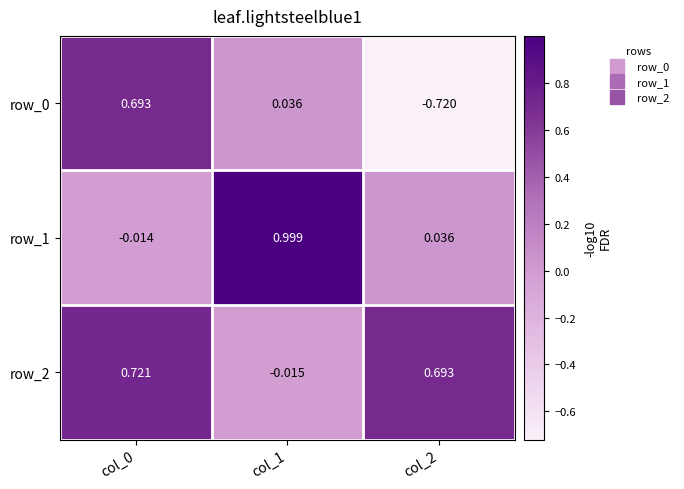

Count the number of categories in the chart.

3